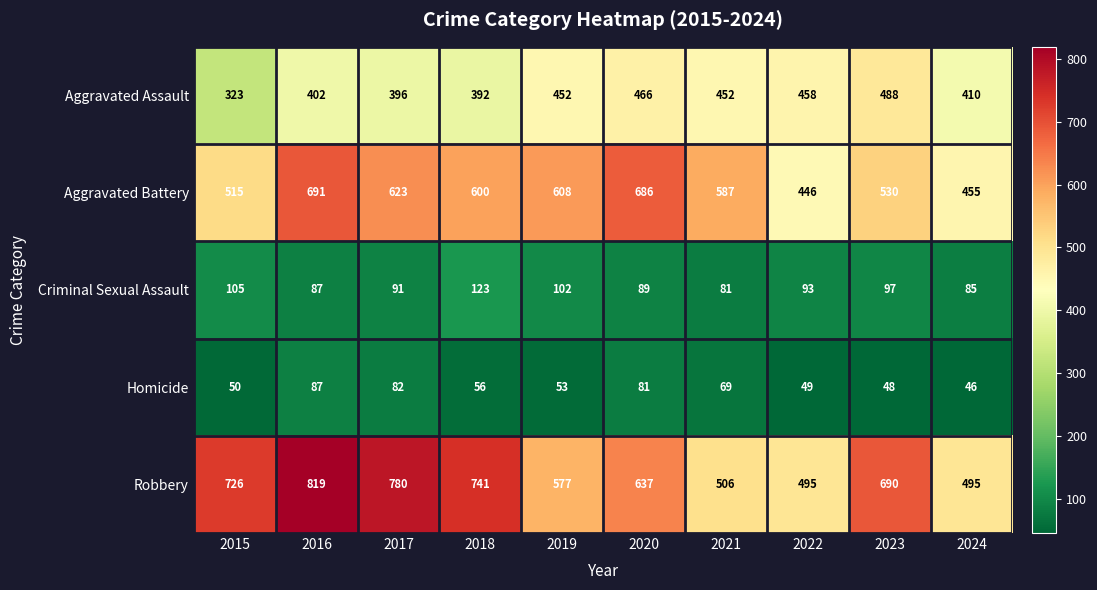

What is the lowest value of the Aggravated Battery series?

446